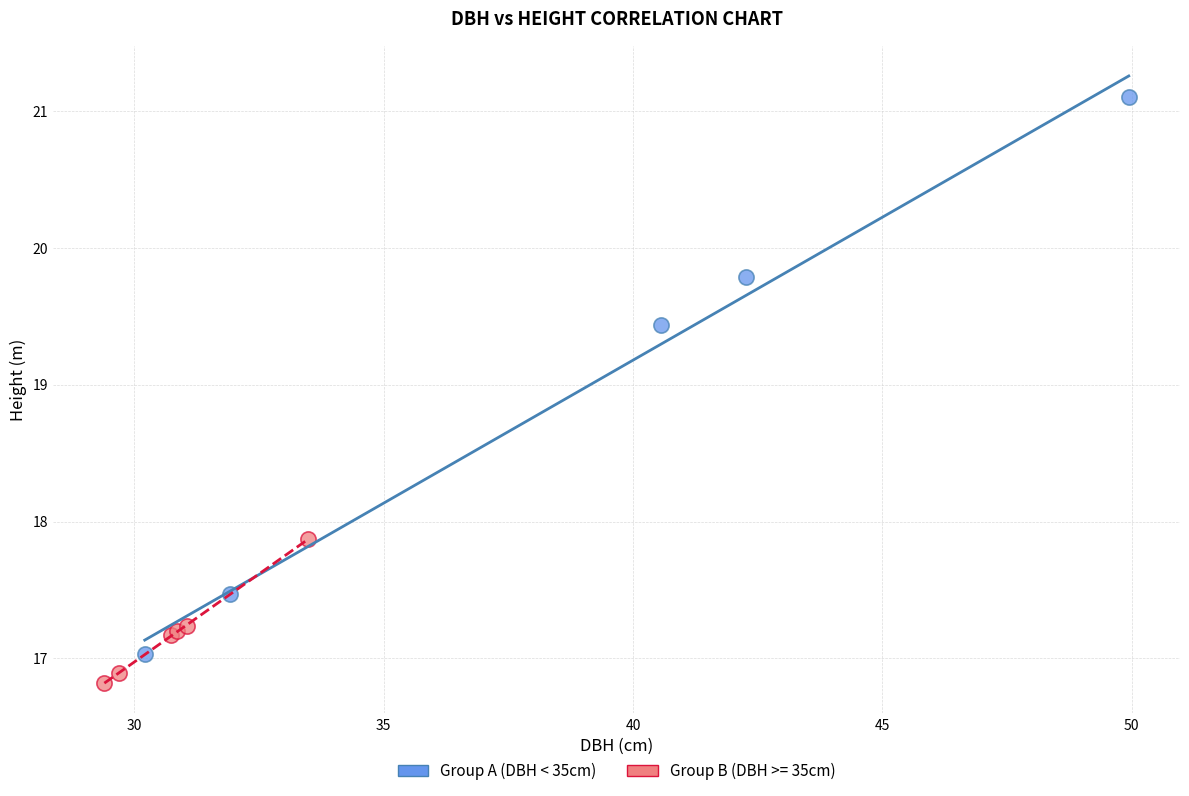

Which series contains the lowest Y value?

Group B (DBH >= 35cm)